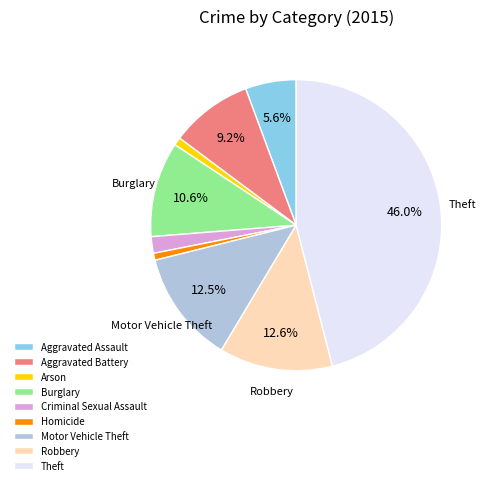

Do Aggravated Battery and Homicide together represent more than half of the pie?

No